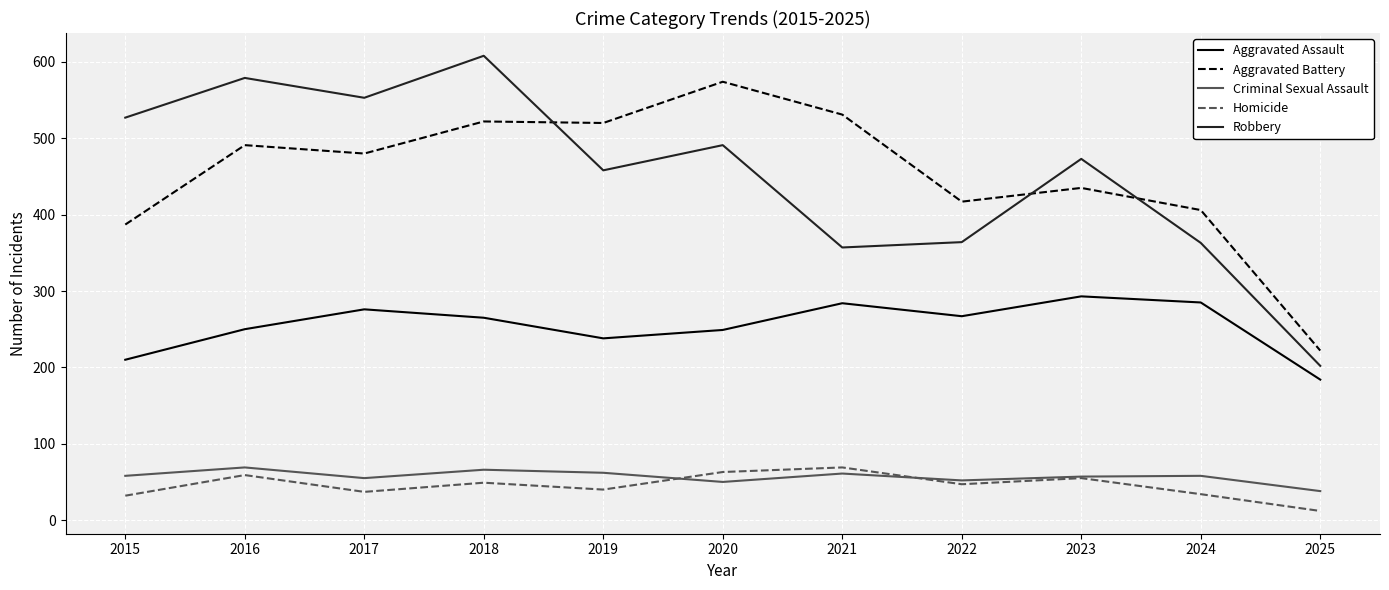

What is the highest value of the Aggravated Assault series?

293